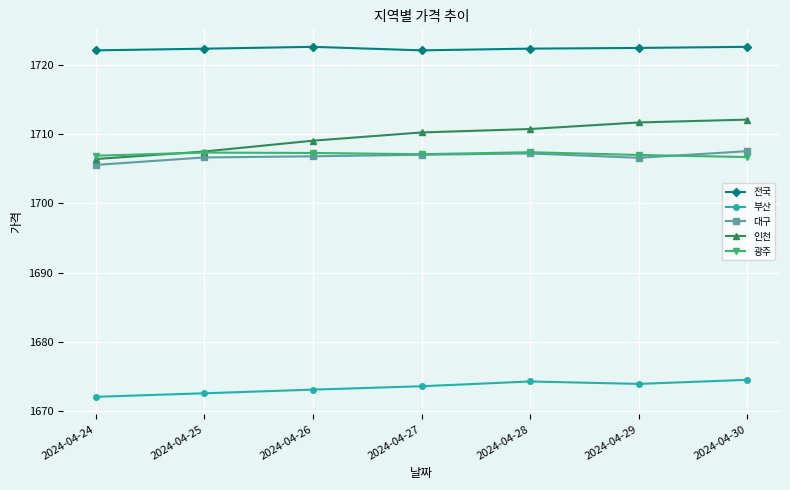

True or false: 광주 has a value of 2676.1 at 2024-04-24.

False